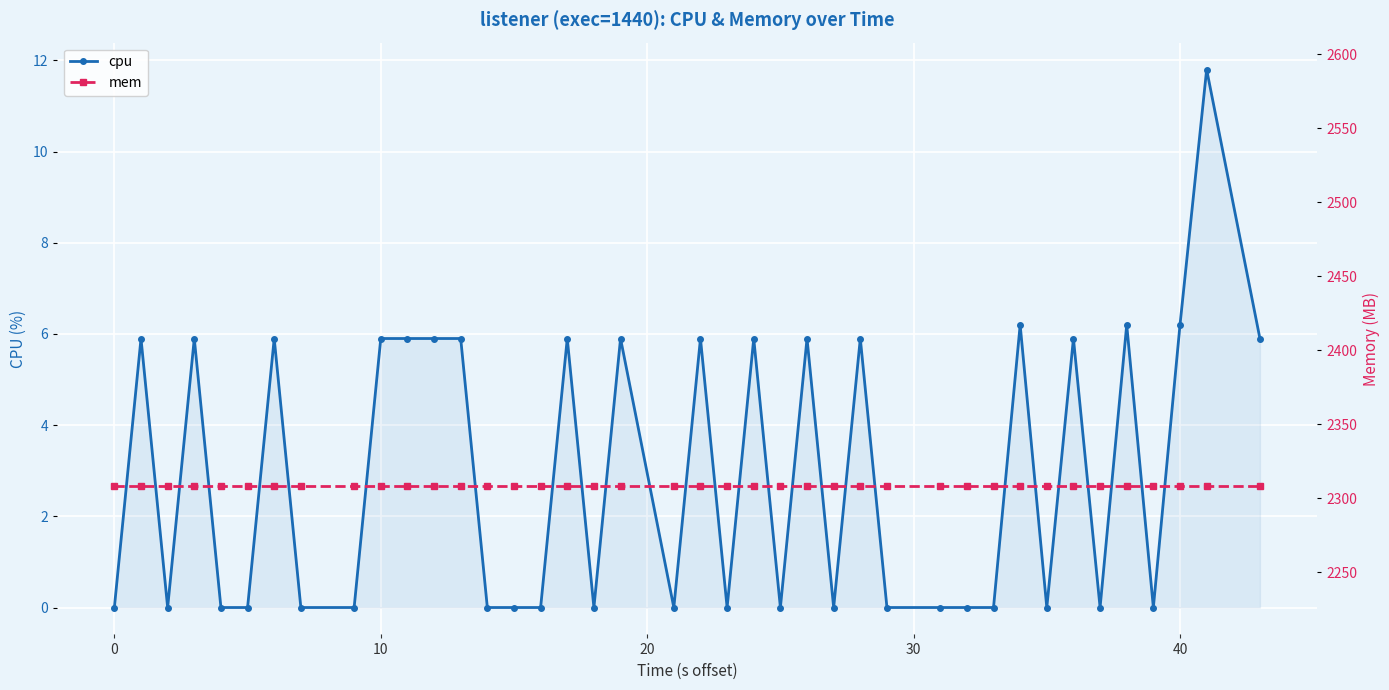

What is the maximum value for cpu?

11.8